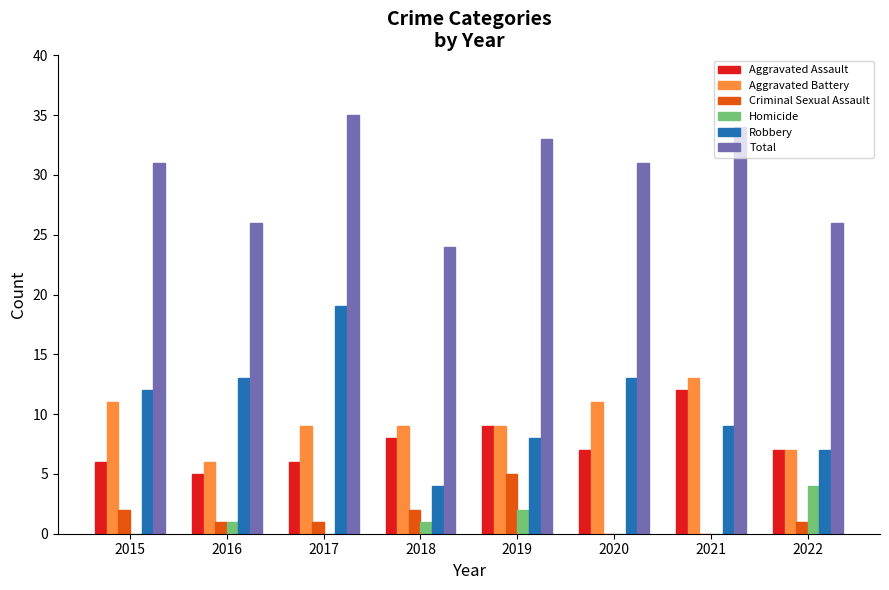

What is the approximate value of Aggravated Assault at 2015?

6